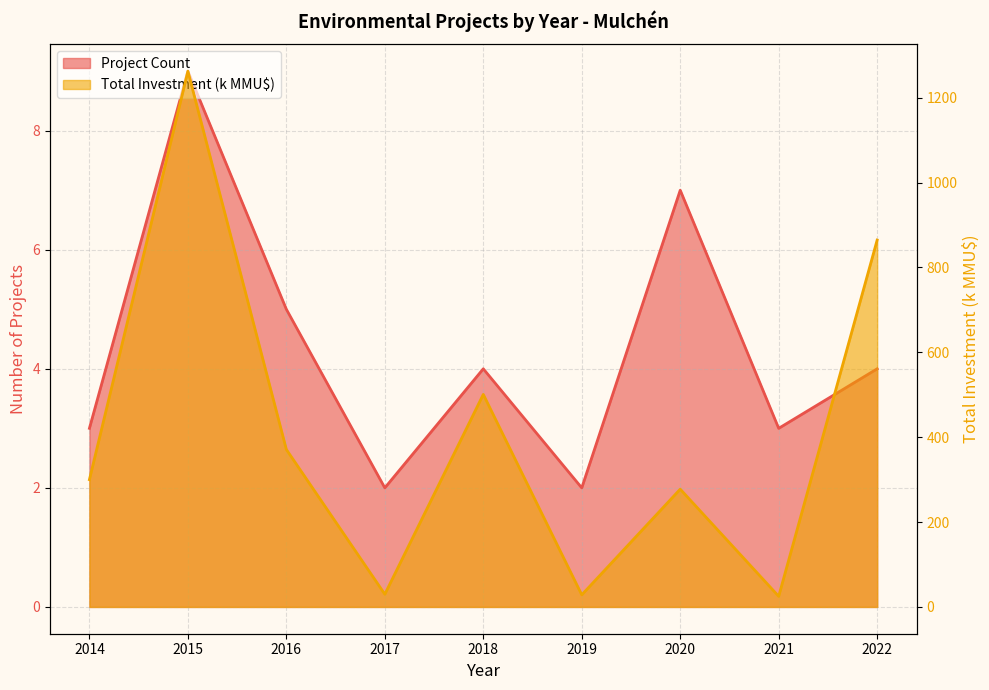

True or false: Project Count and Total Investment (k MMU$) intersect in this chart.

False